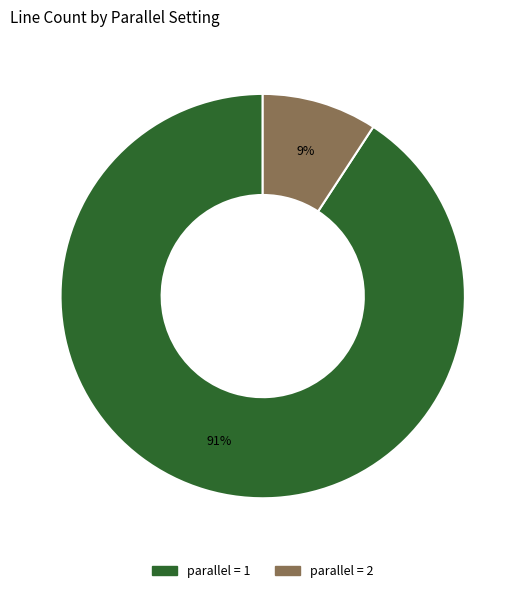

To the nearest percent, what is the difference between the largest and smallest slice percentages?

82%